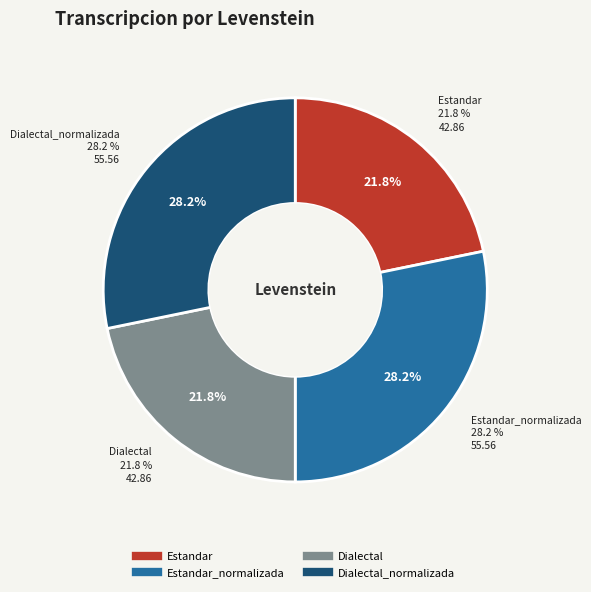

Count the number of slices in the pie.

4